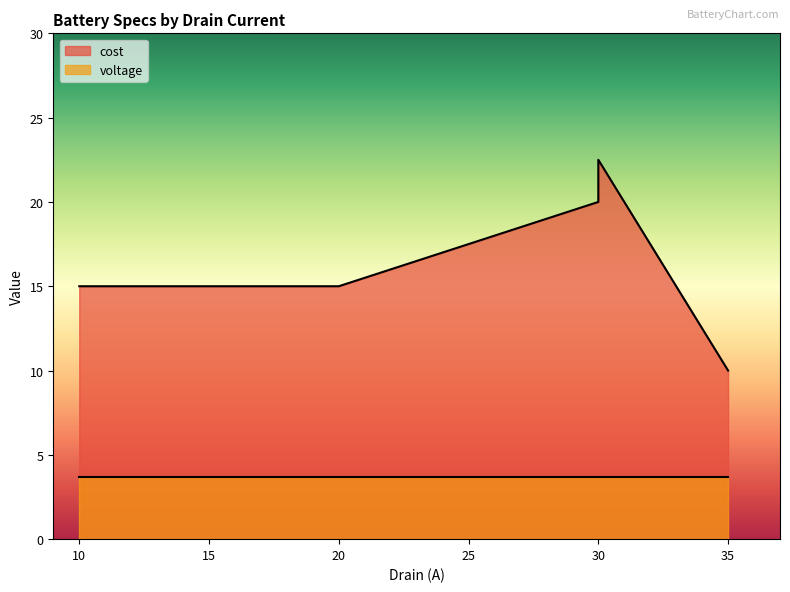

Approximately how many times larger is the value at 20 compared to 35?

1.5